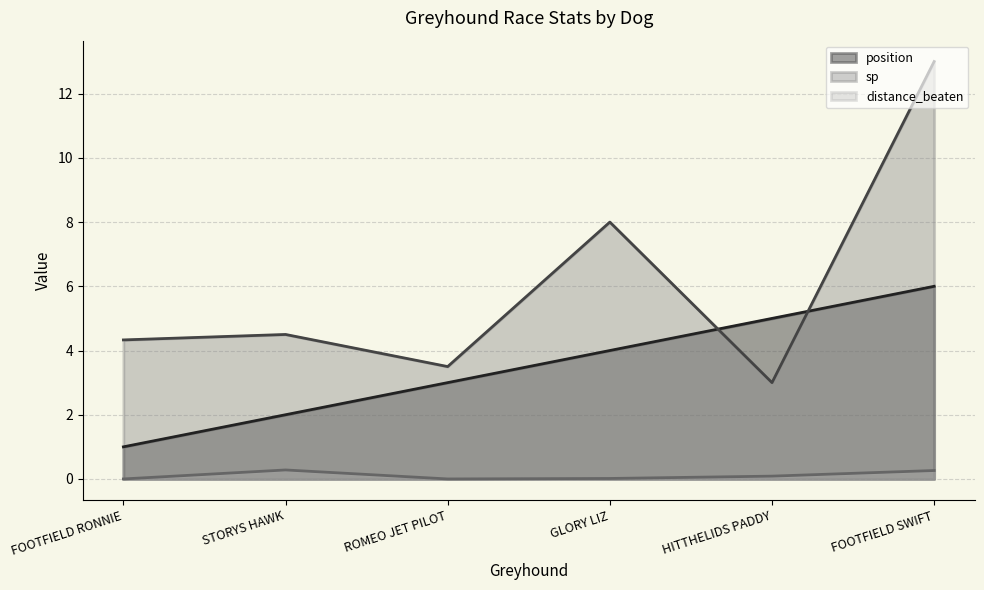

What is the sum of the sp values at STORYS HAWK and FOOTFIELD RONNIE?

8.8